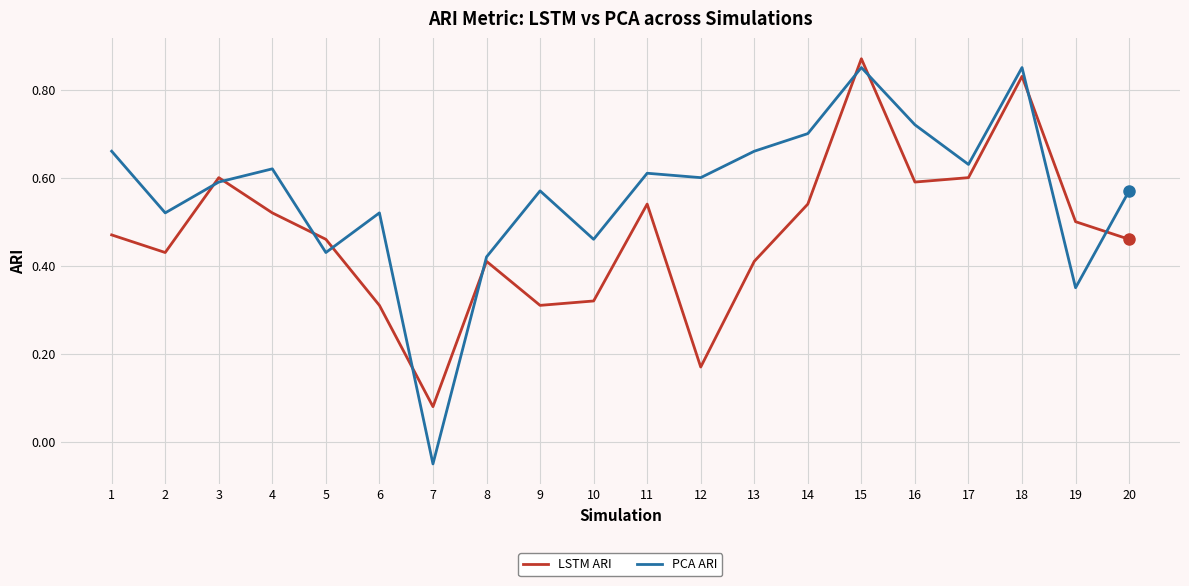

True or false: LSTM ARI has a value of 0.8 at 20.

False